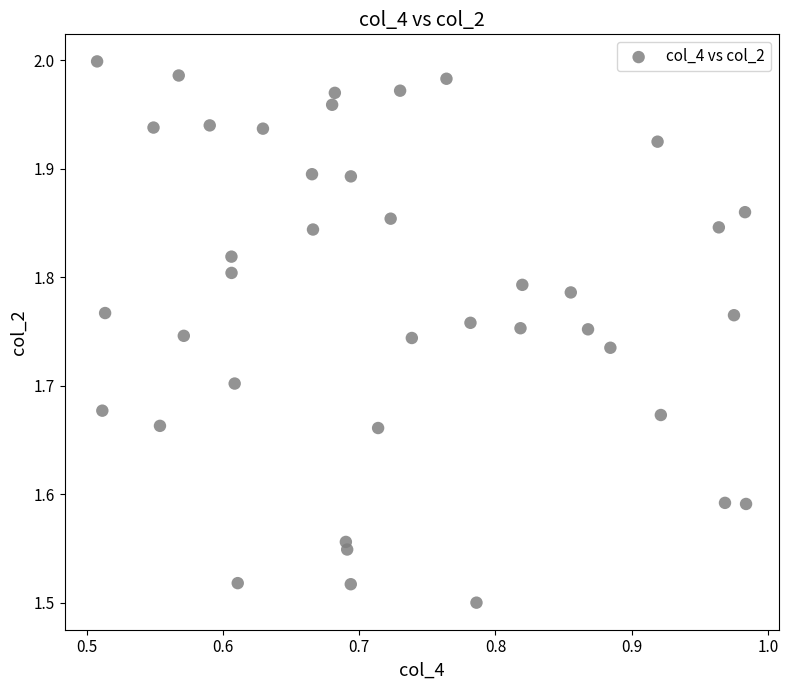

What is the range of Y values (max minus min)?

0.5